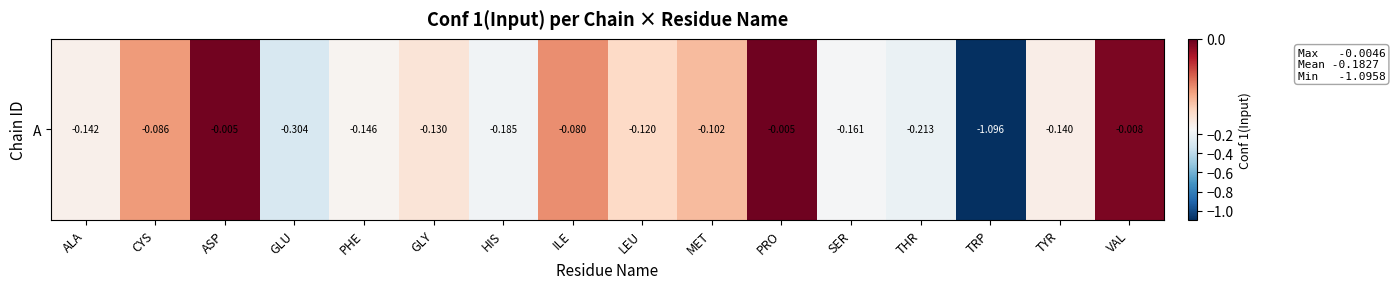

Reading right to left, transcribe all the data shown in this chart.

-0.0	-0.1	-1.1	-0.2	-0.2	-0.0	-0.1	-0.1	-0.1	-0.2	-0.1	-0.1	-0.3	-0.0	-0.1	-0.1